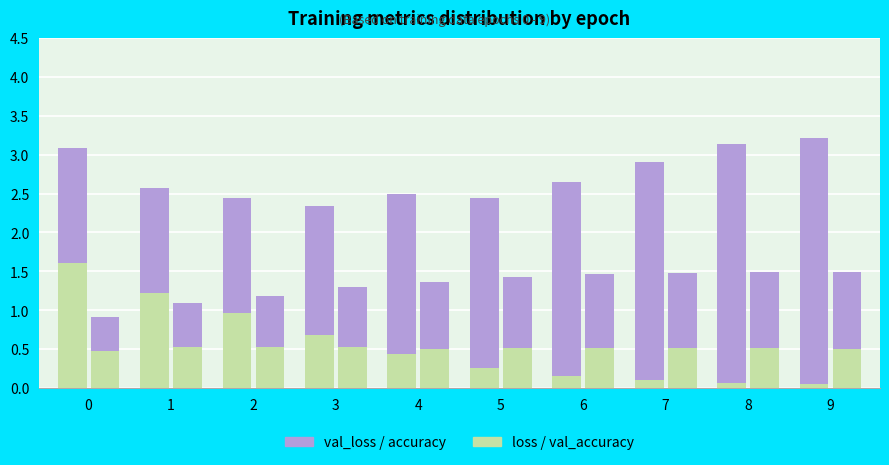

How many groups of bars are there?

10